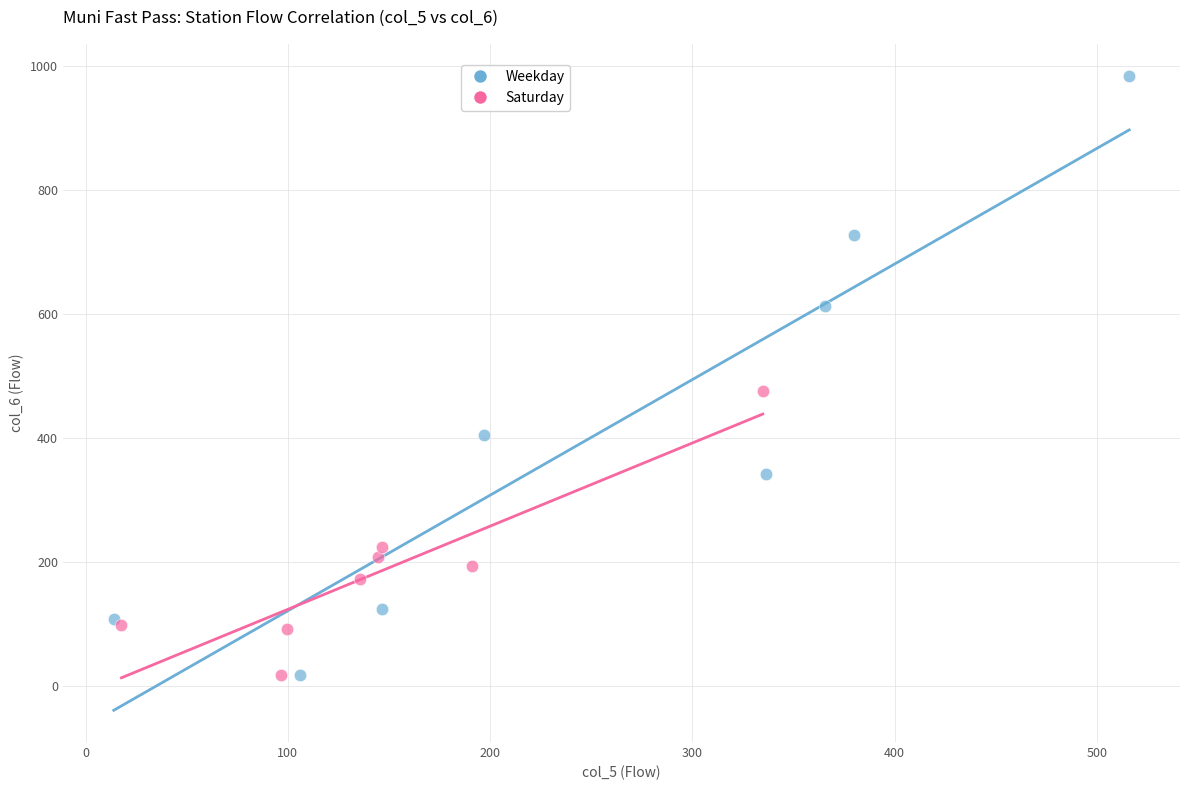

Which series has the largest Y range (max minus min)?

Weekday